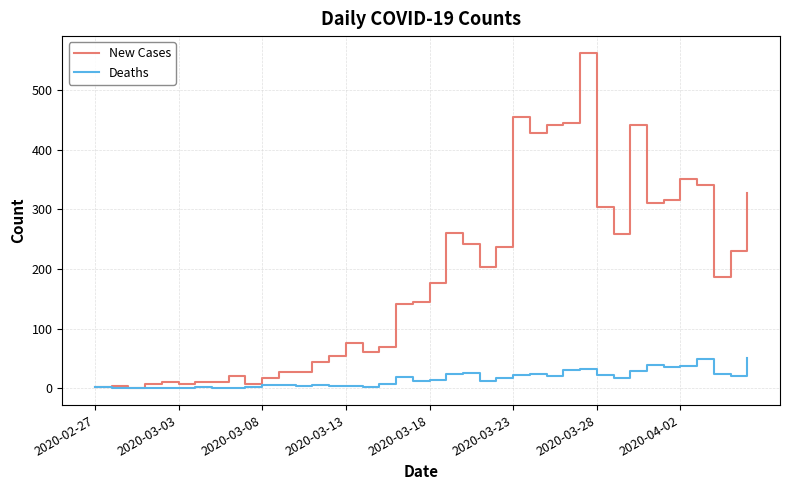

Which series has the largest total across all categories?

New Cases